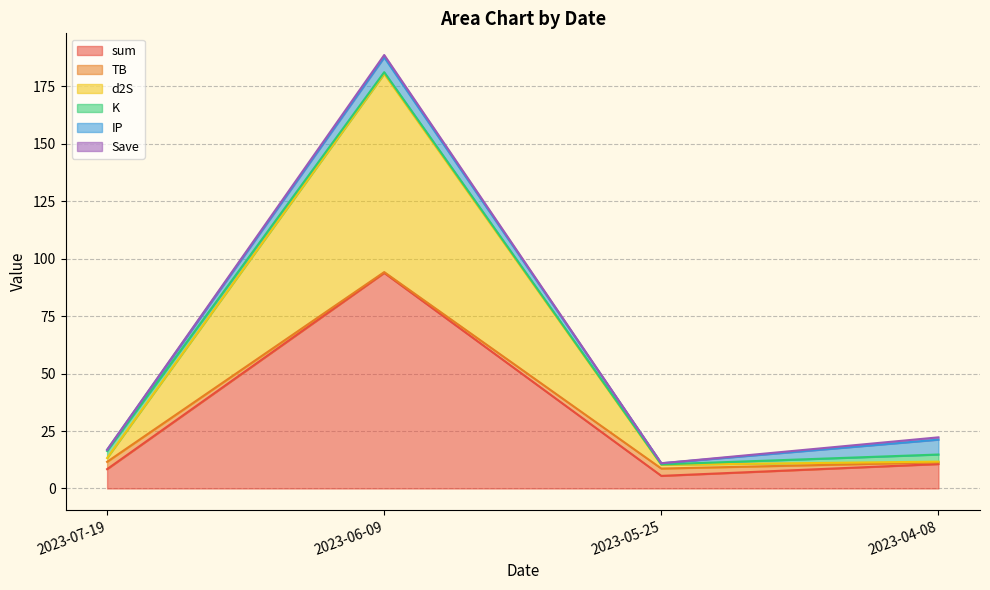

What is the average value of the IP series?

3.5